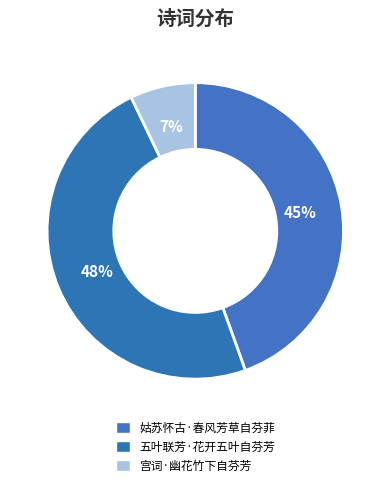

Which category has the smallest portion of the pie?

宫词·幽花竹下自芬芳